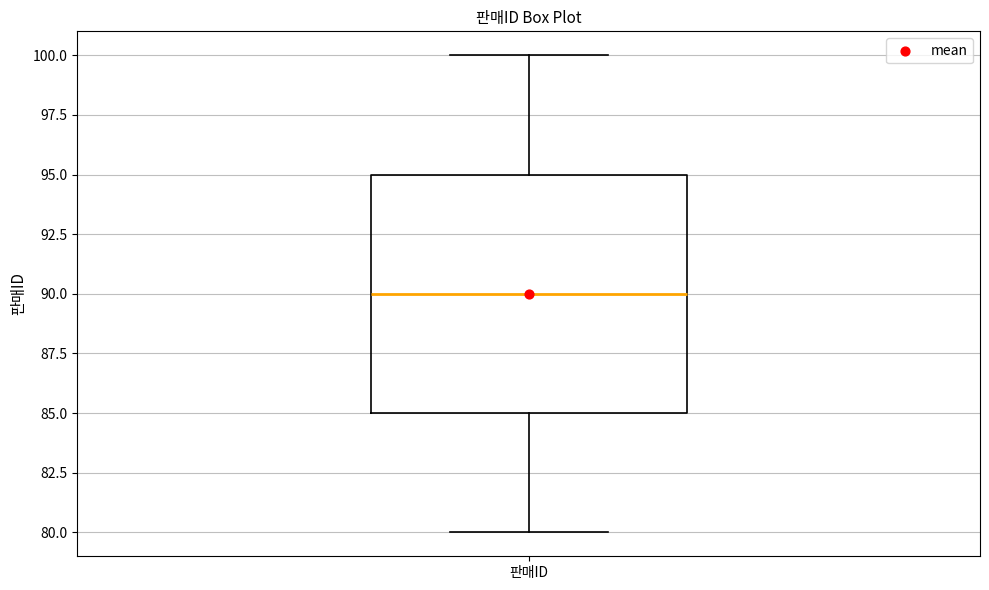

Transcribe this box plot: give where the median line is, the range the box spans, and where the two whiskers end, as read against the y-axis. The values are not printed on the chart, so give them approximately, as read against the axis.

median 90, box 85 to 95, whiskers 80 to 100